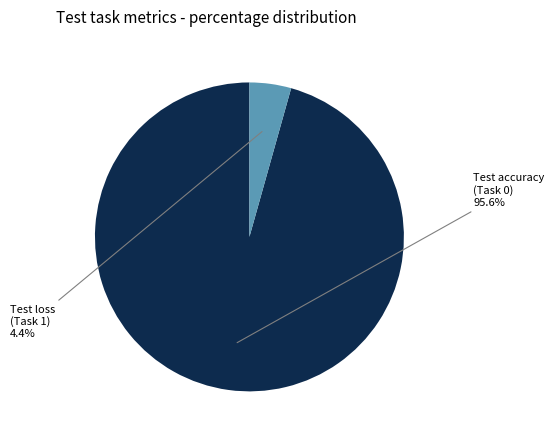

Is there a majority slice in this chart?

Yes